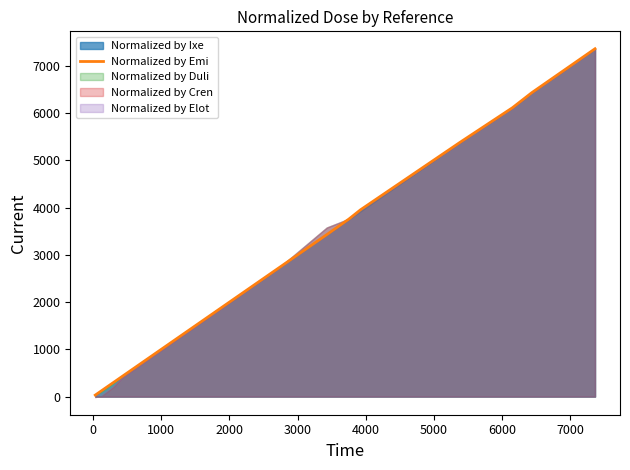

Does the chart have visible grid lines?

No